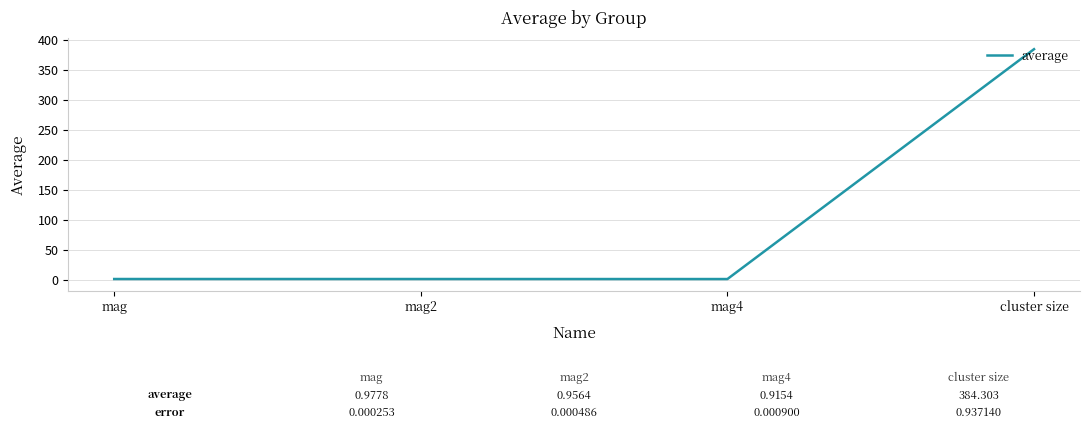

True or false: the data shows 591.6 at cluster size.

False